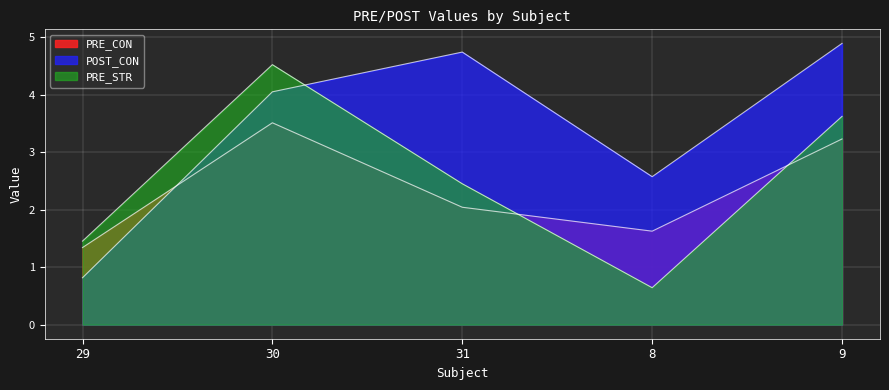

How many lines are shown in the chart?

3